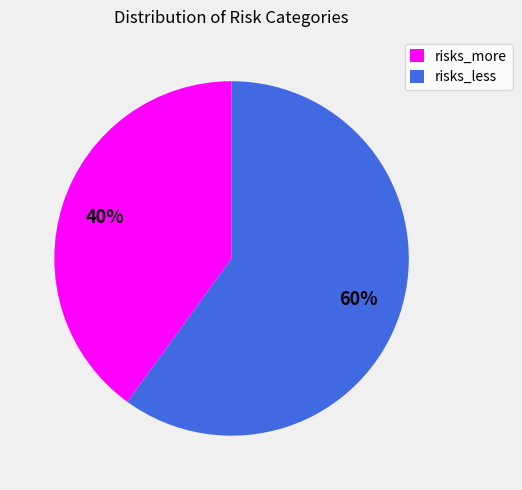

To the nearest percent, what is the difference between the risks_more and risks_less slice percentages?

20%